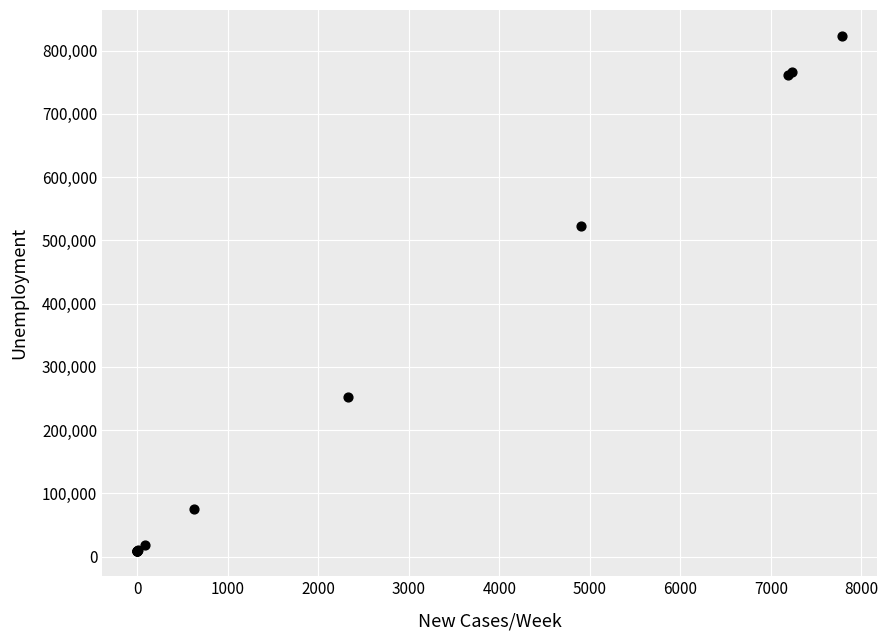

What Y value in the scatter plot is closest to 416569?

522746.8